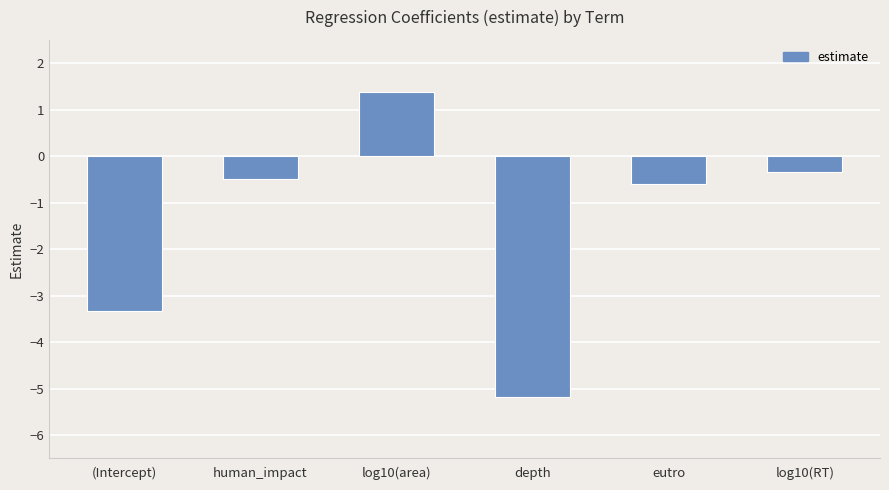

Count the number of values greater than 0.

1